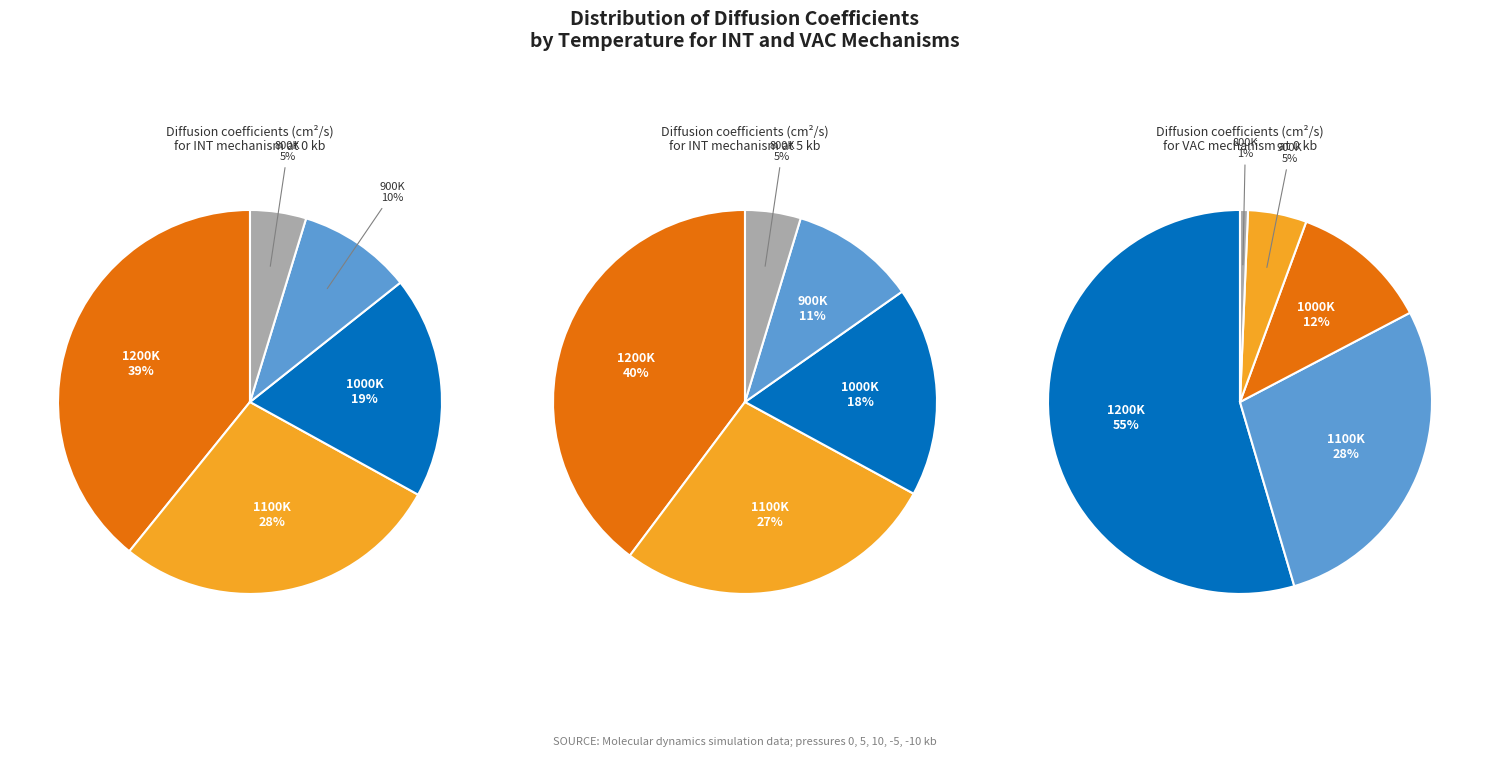

What is the smallest slice in the pie chart?

800K